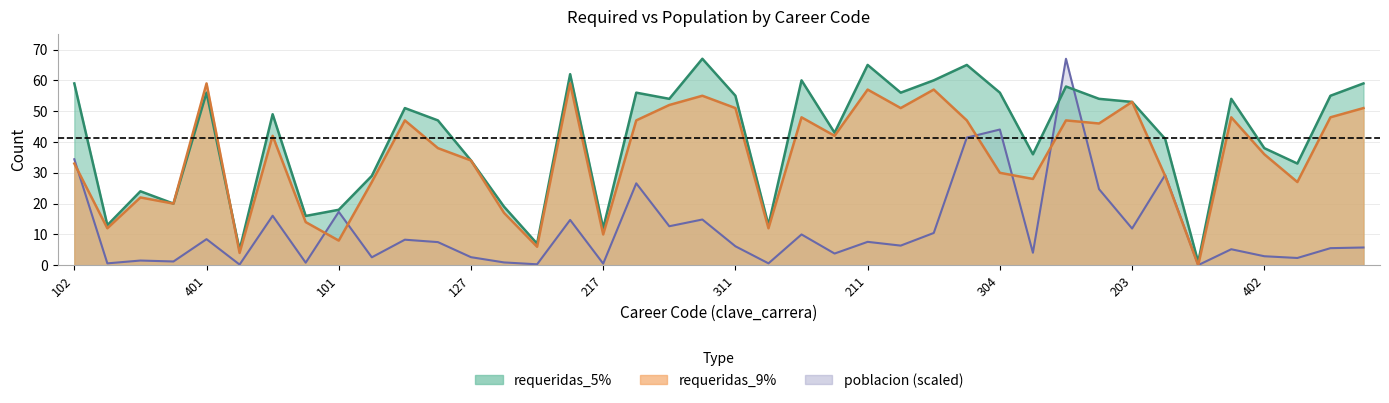

At 217, list the series in order from smallest to largest.

poblacion, requeridas_9%, requeridas_5%